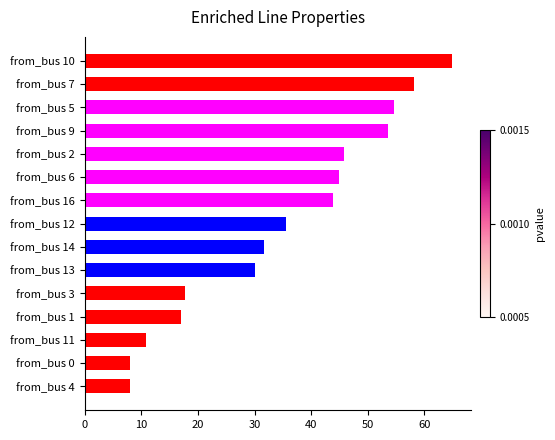

What is the smallest value displayed?

8.1